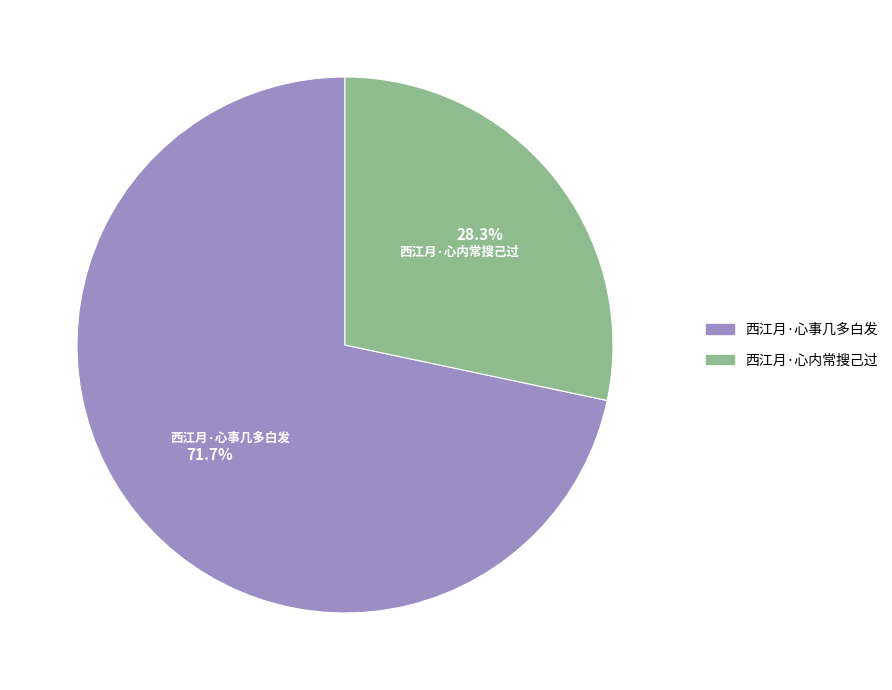

Between 西江月·心内常搜己过 and 西江月·心事几多白发, which is larger?

西江月·心事几多白发